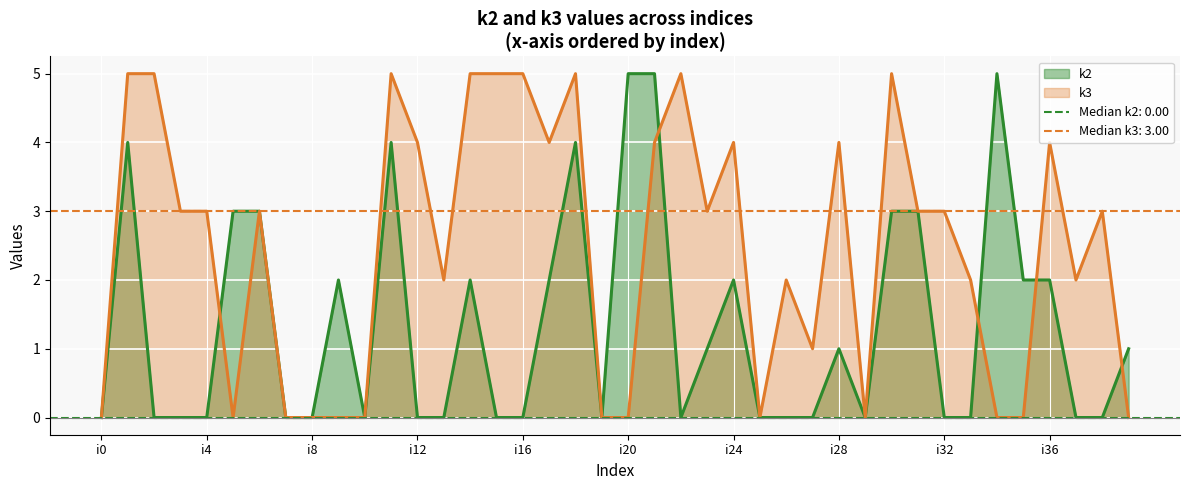

At which label does k3 reach its peak?

i1